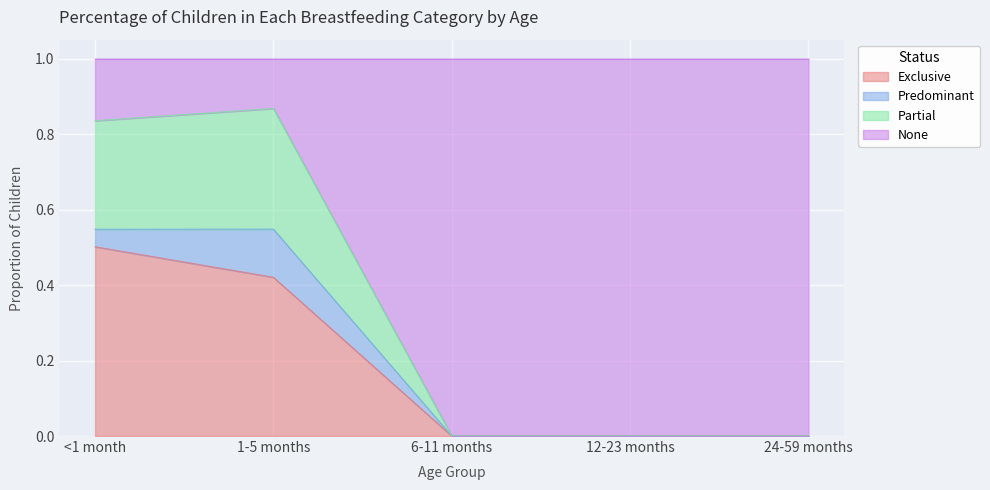

How many None values are between 0 and 1?

5